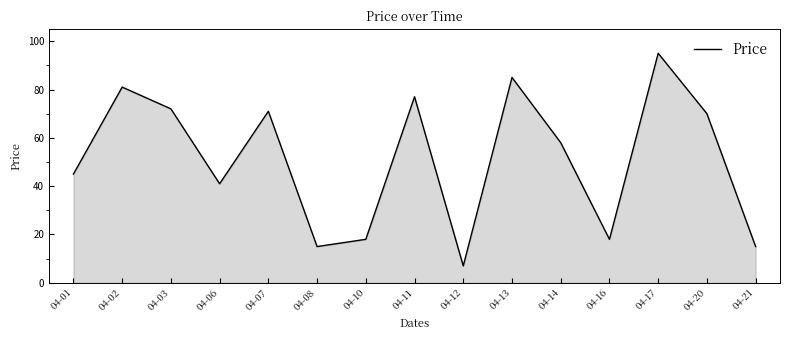

What is the change in value from 04-14 to 04-16?

-40